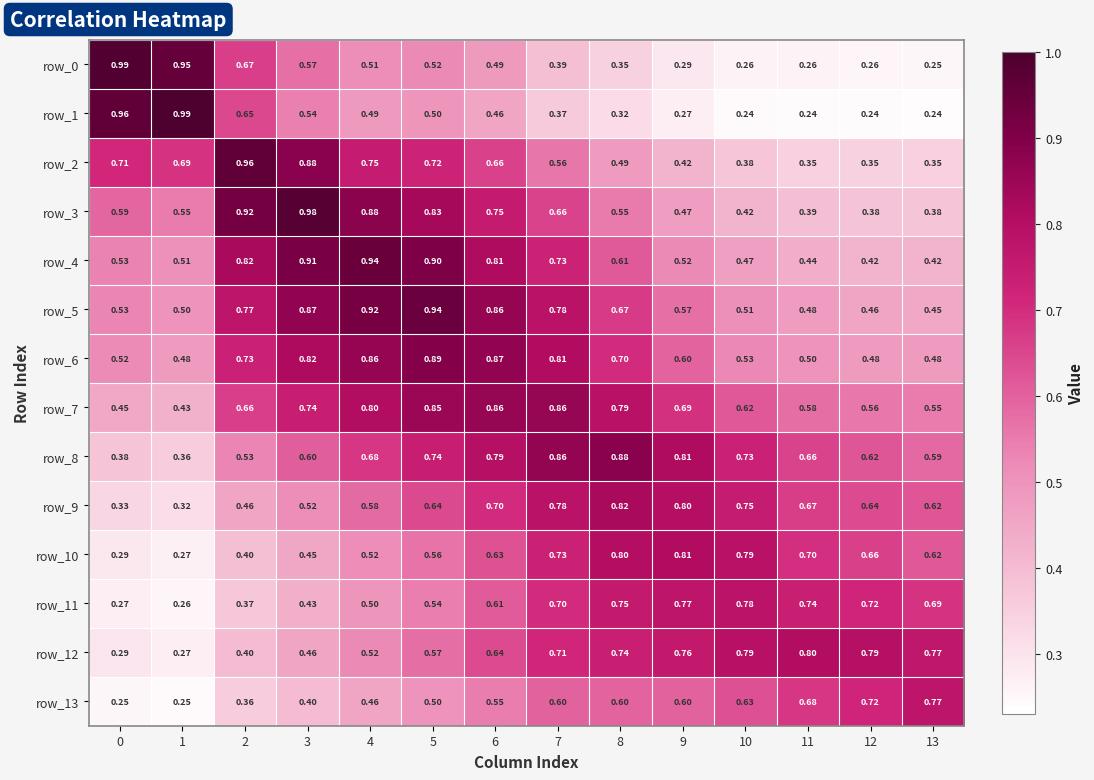

At how many categories does at least one series exceed 0?

14